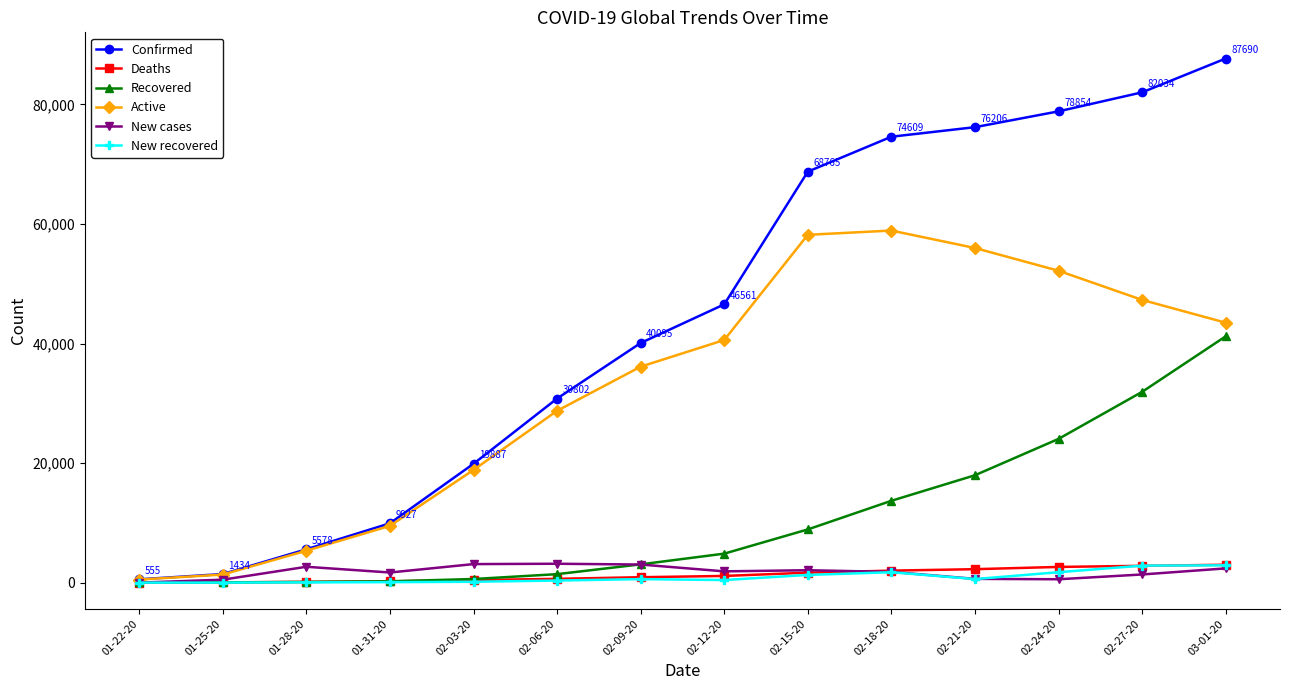

Is the value of Active at 02-24-20 greater than the value of Deaths at 02-27-20?

Yes